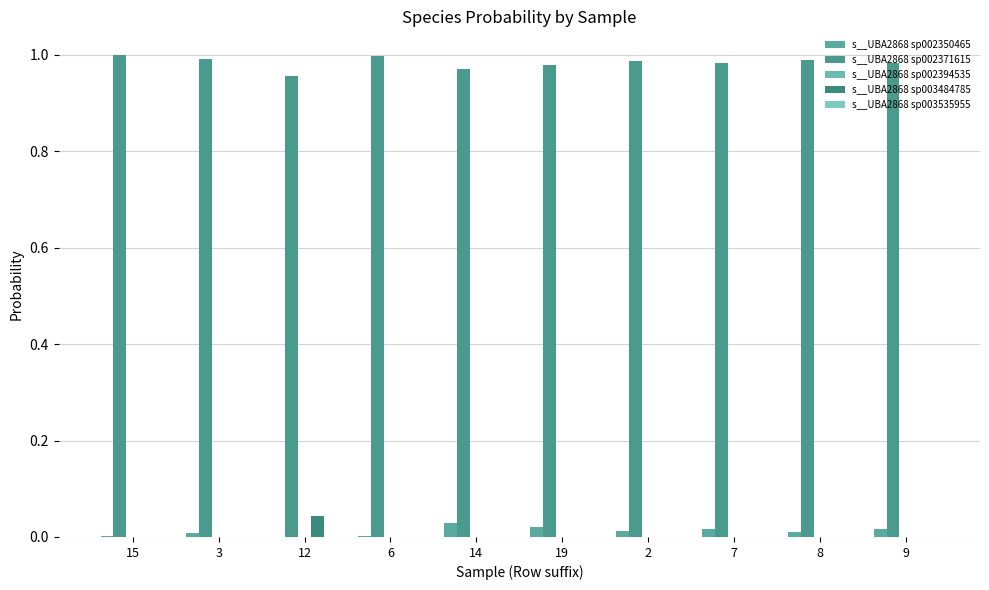

Is it true that s__UBA2868 sp002350465 equals 0.0 at 9?

False